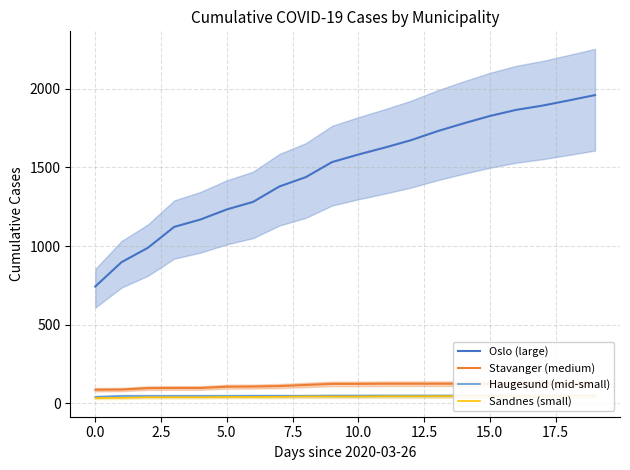

True or false: Haugesund (mid-small) and Sandnes (small) cross at least once.

False